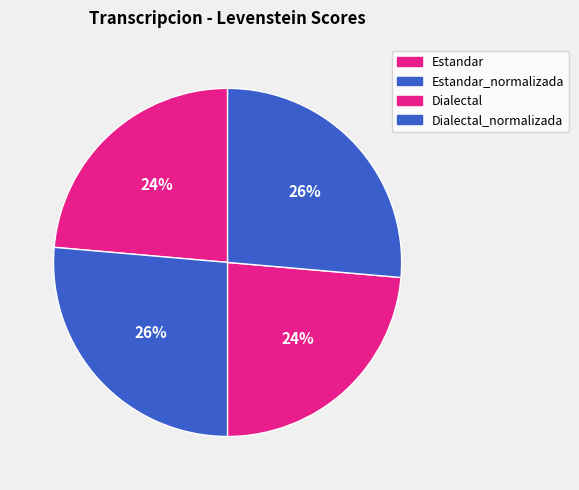

How many segments does this pie chart have?

4